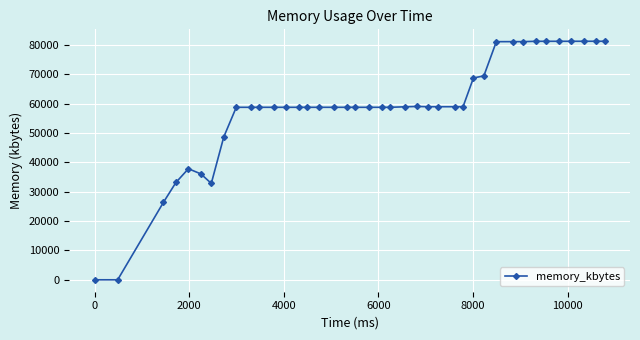

How many lines are shown in the chart?

1